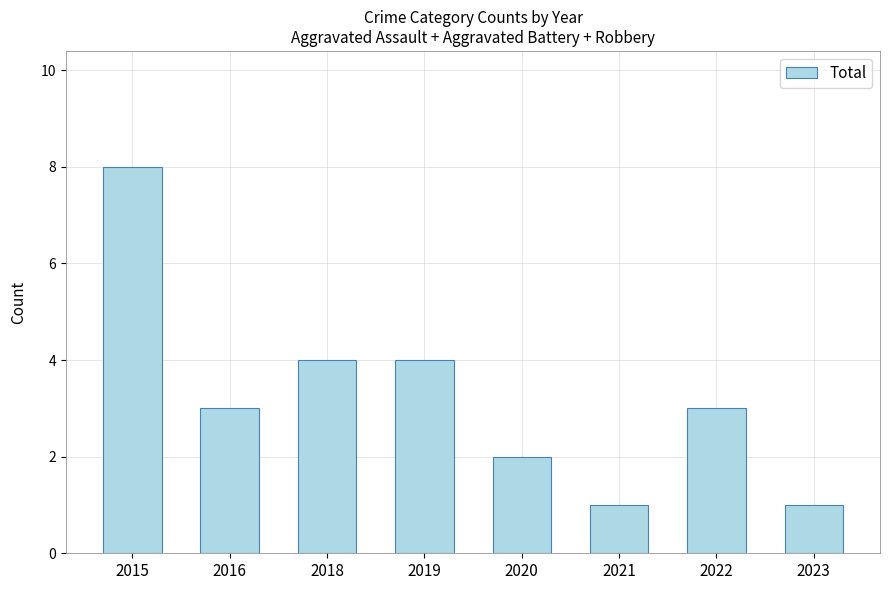

How many data points does each series have?

8